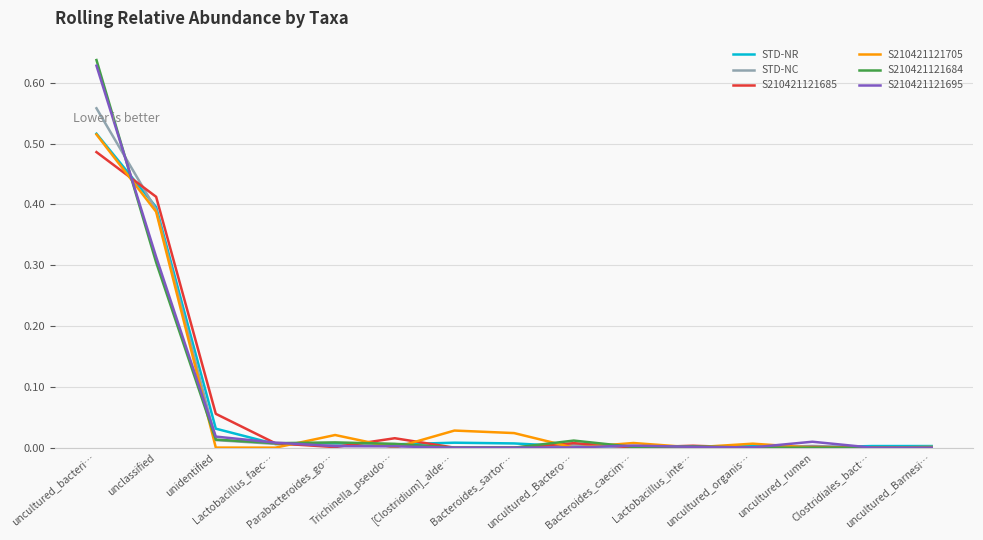

Which series has the widest spread of values?

S210421121684